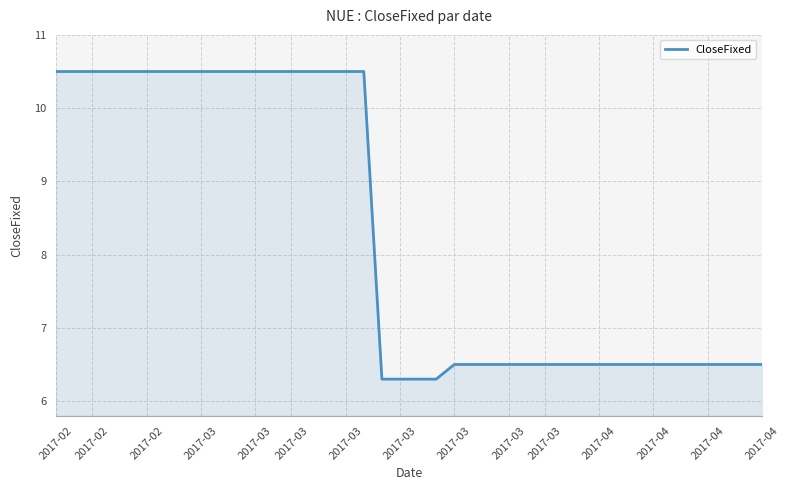

What is the minimum value shown in the chart?

6.3